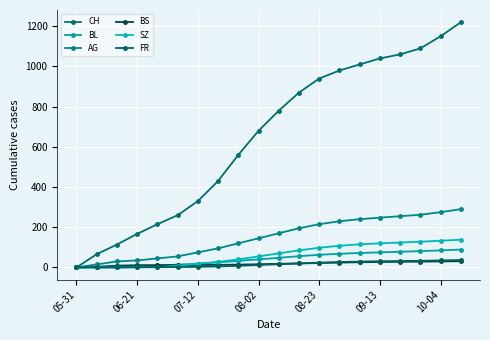

At which category is the sum across all series the highest?

19